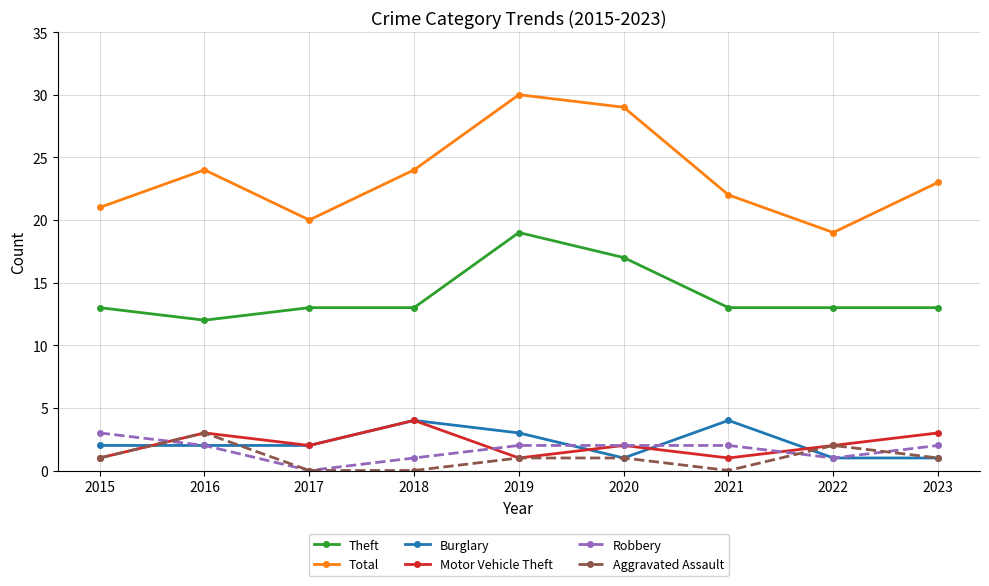

Count the number of categories in the chart.

9